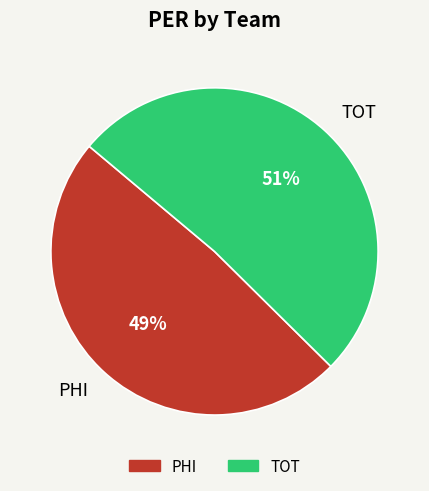

How many segments does this pie chart have?

2